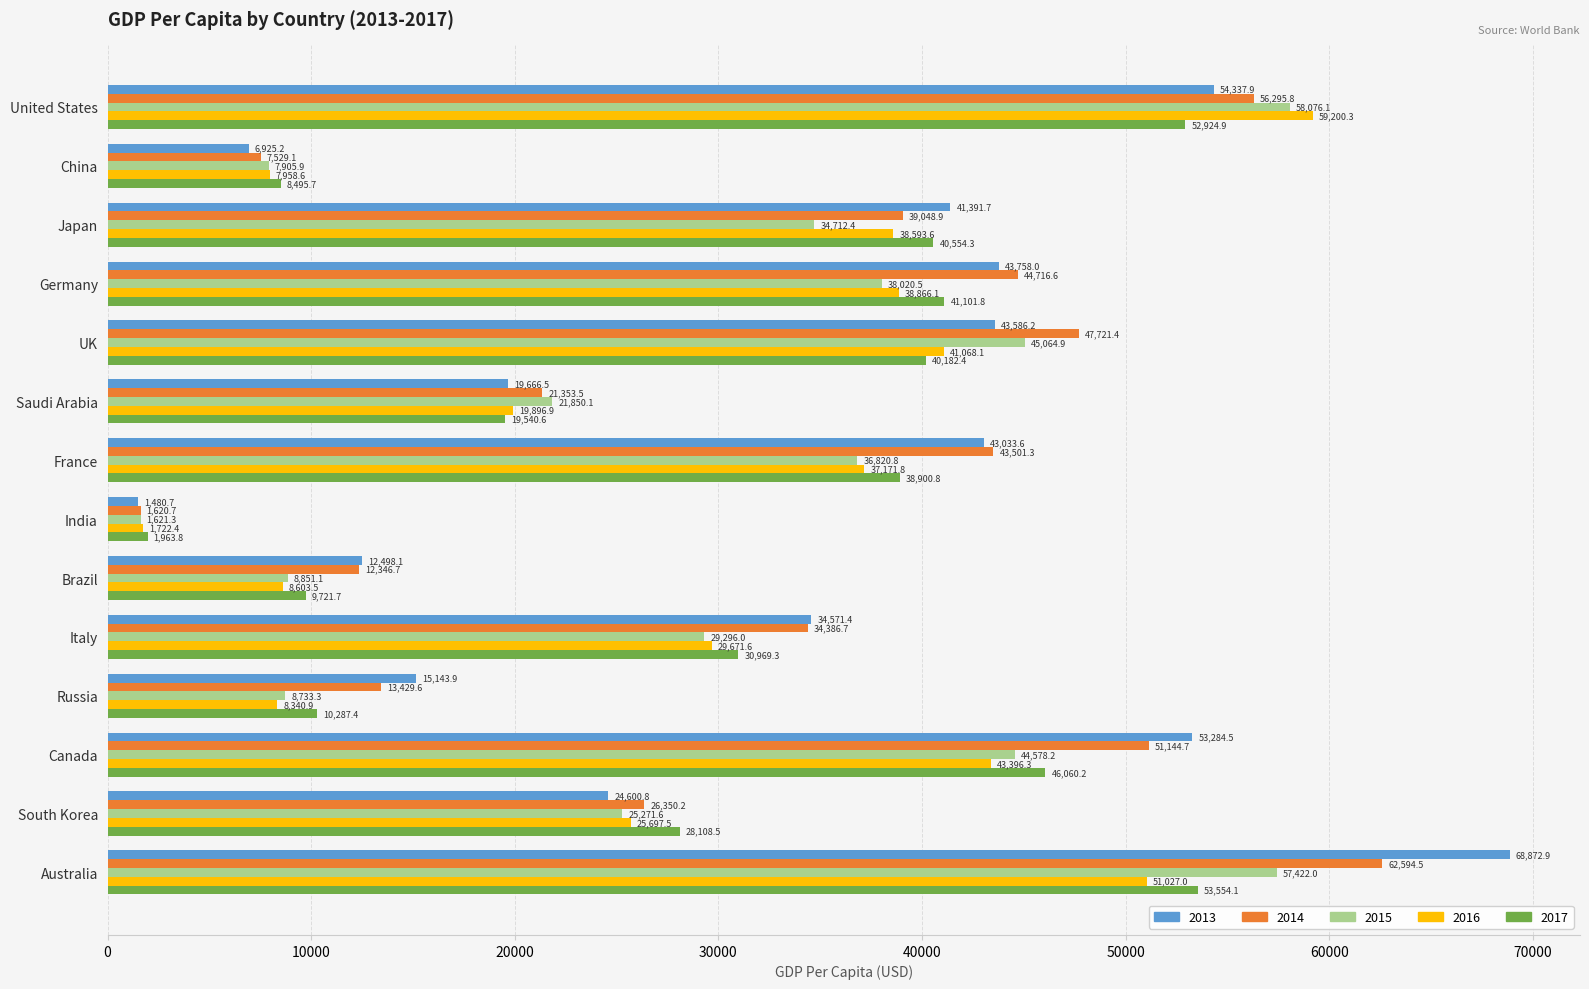

Which series changed the most between United States and Canada?

2016